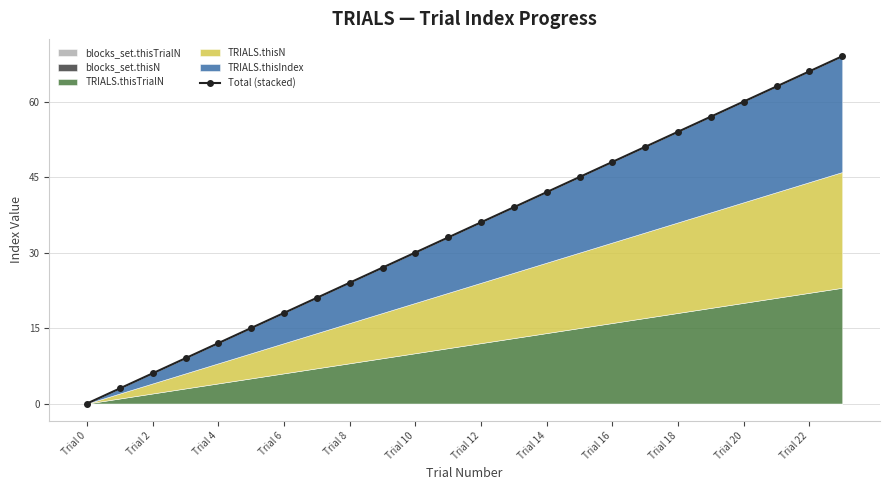

What is the maximum value shown in the chart?

69